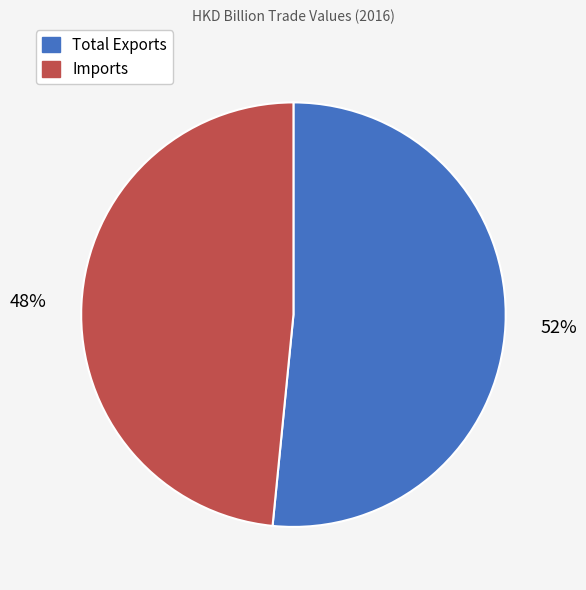

Count the number of slices in the pie.

2